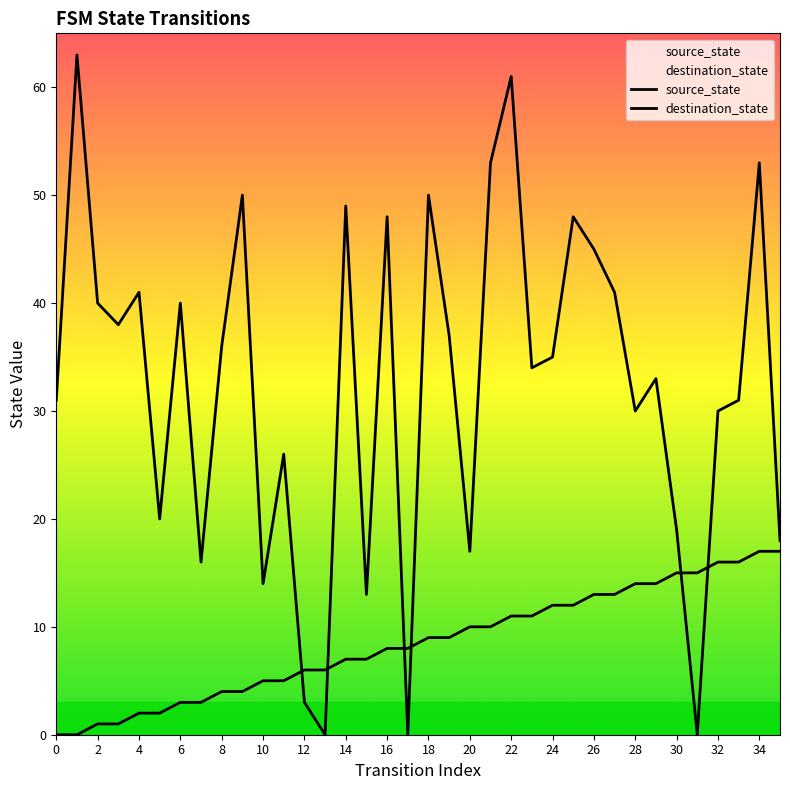

True or false: source_state has more than 1 points higher than both neighbors.

False